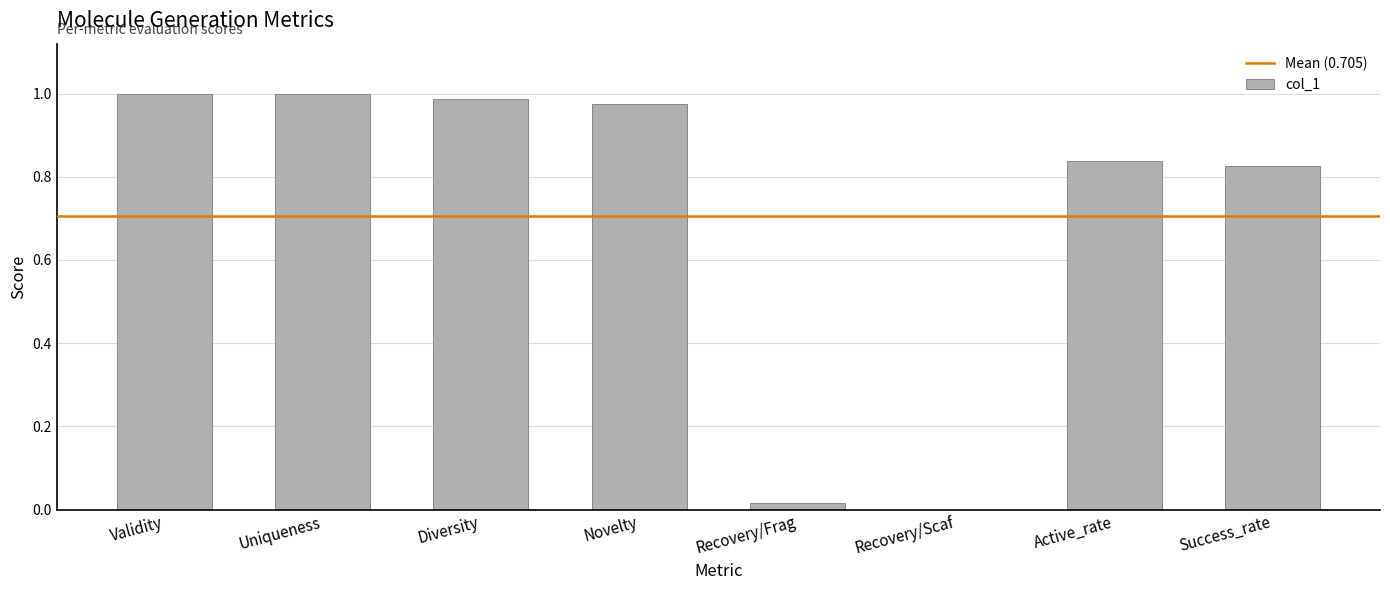

How many positive values are there?

7